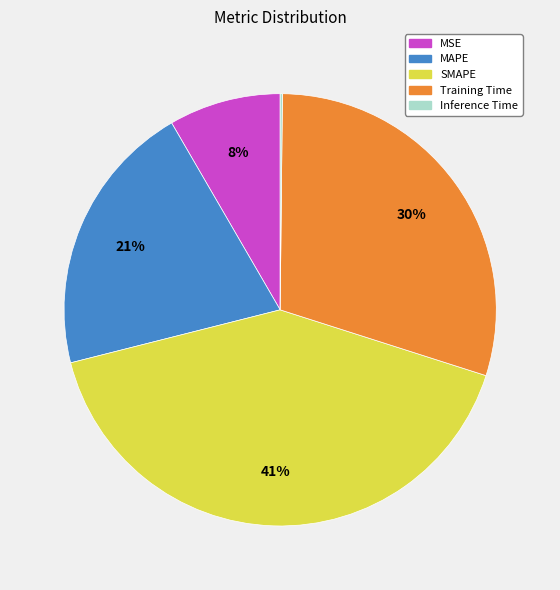

Does Training Time account for over 50% of the chart?

No